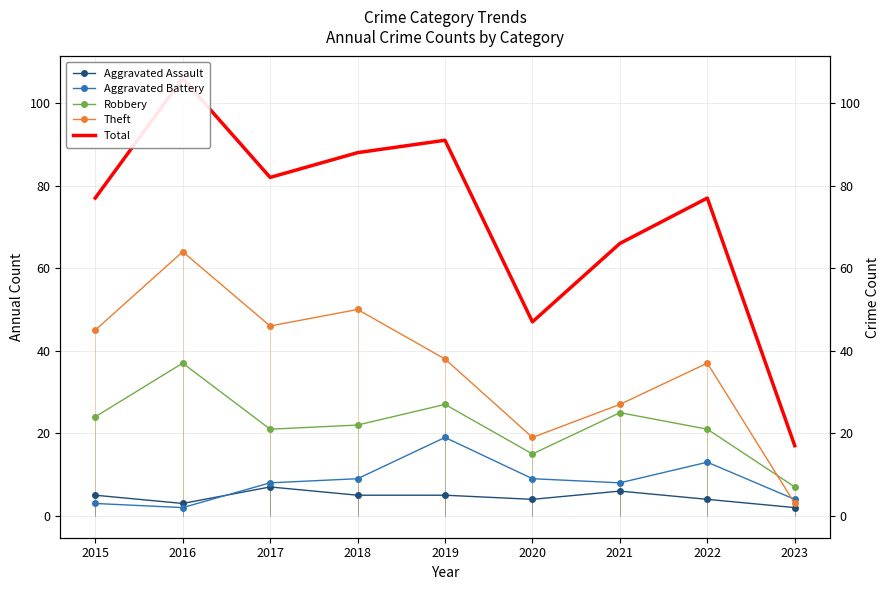

The Theft series shows 50 at 2018. True or false?

True